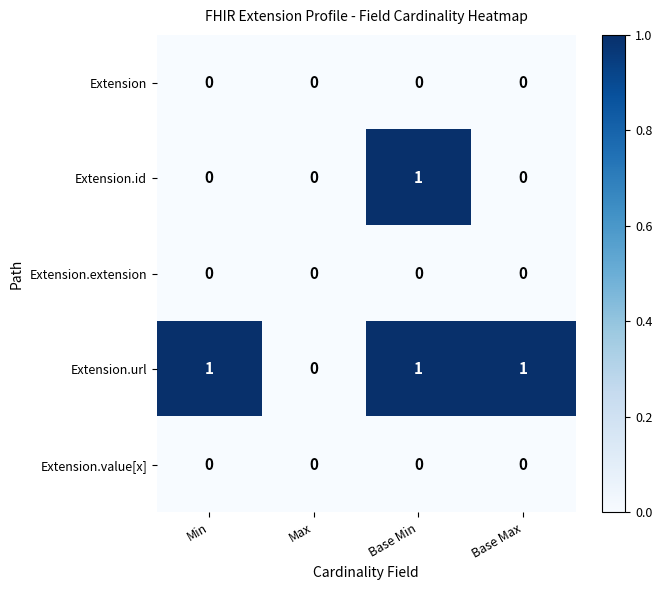

How many series are shown in this chart?

5